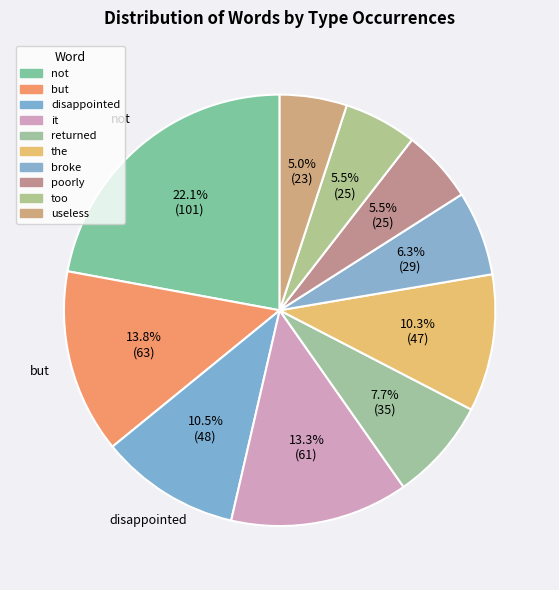

How many slices are in this pie chart?

10